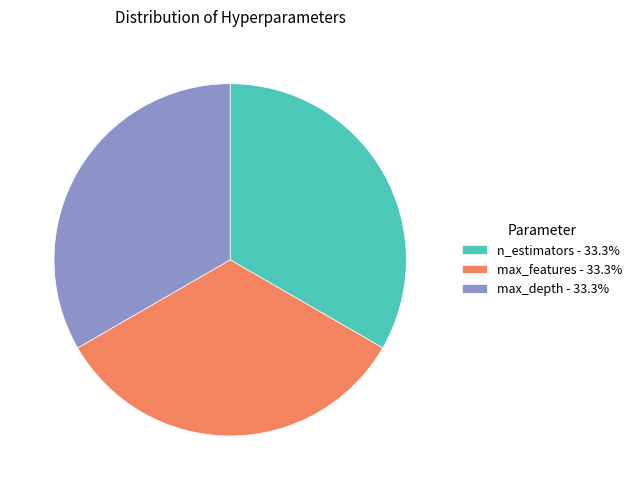

Count the number of slices in the pie.

3